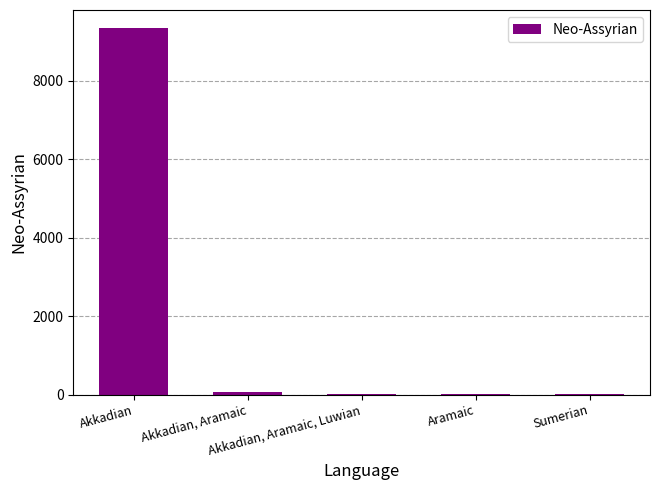

Are the bars horizontal?

No